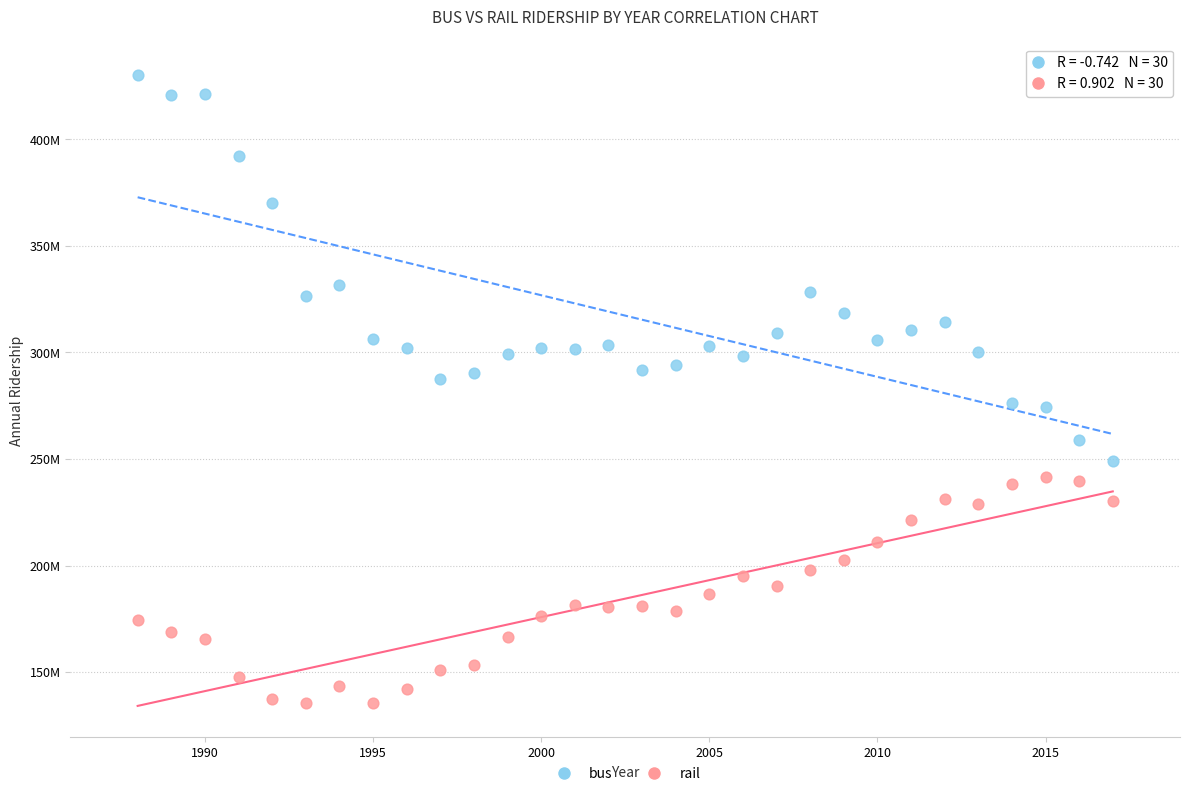

What are all the series names shown in the legend?

bus, rail